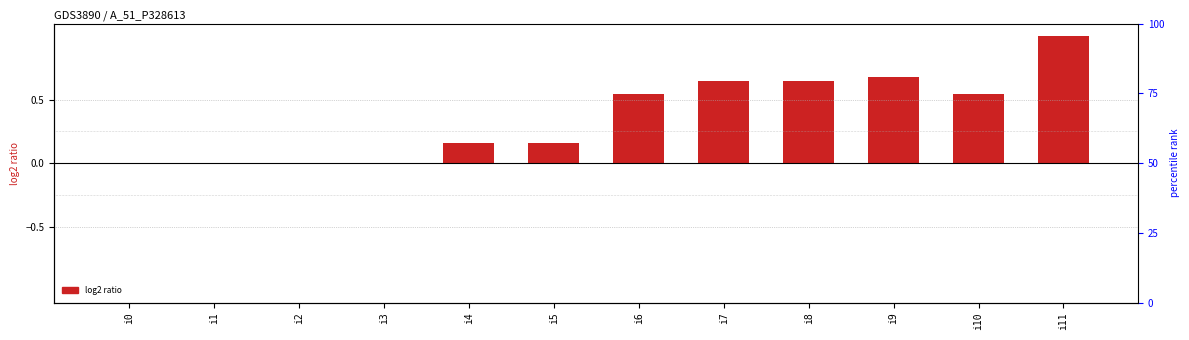

Rank the categories by value from highest to lowest.

i11, i9, i7, i8, i6, i10, i4, i5, i0, i1, i2, i3